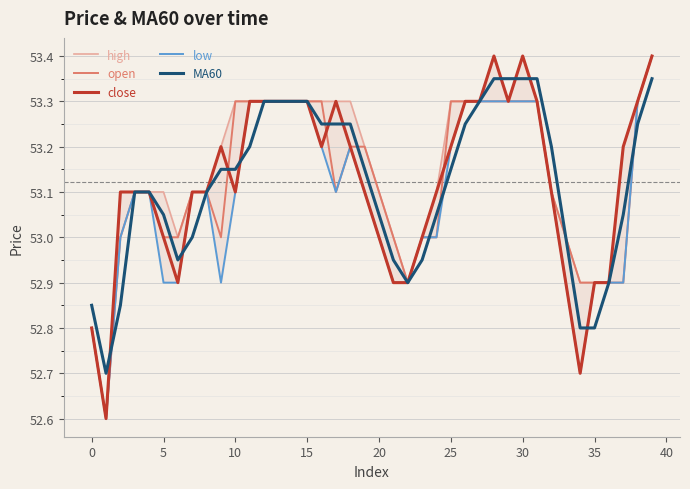

True or false: MA60 has a value of 11.3 at 25.

False